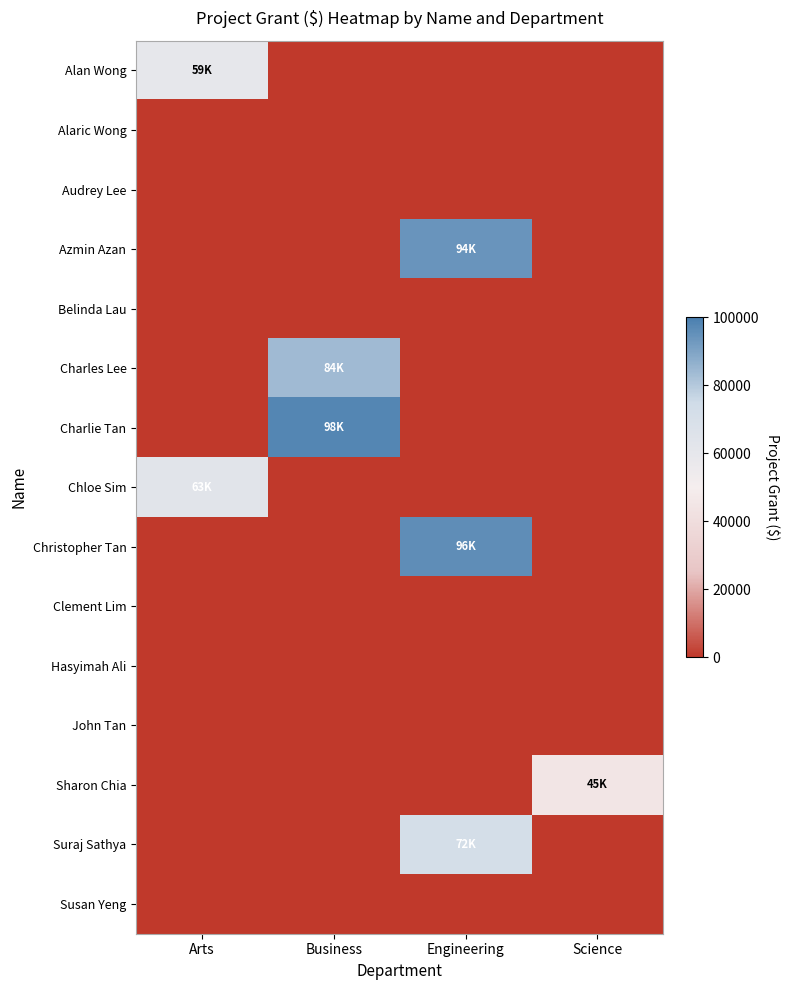

Reading left to right, list all the values displayed in this chart.

Alan Wong: Arts=59400	Business=0	Engineering=0	Science=0
Alaric Wong: Arts=0	Business=0	Engineering=0	Science=0
Audrey Lee: Arts=0	Business=0	Engineering=0	Science=0
Azmin Azan: Arts=0	Business=0	Engineering=94000	Science=0
Belinda Lau: Arts=0	Business=0	Engineering=0	Science=0
Charles Lee: Arts=0	Business=83600	Engineering=0	Science=0
Charlie Tan: Arts=0	Business=97900	Engineering=0	Science=0
Chloe Sim: Arts=63000	Business=0	Engineering=0	Science=0
Christopher Tan: Arts=0	Business=0	Engineering=96000	Science=0
Clement Lim: Arts=0	Business=0	Engineering=0	Science=0
Hasyimah Ali: Arts=0	Business=0	Engineering=0	Science=0
John Tan: Arts=0	Business=0	Engineering=0	Science=0
Sharon Chia: Arts=0	Business=0	Engineering=0	Science=44800
Suraj Sathya: Arts=0	Business=0	Engineering=72000	Science=0
Susan Yeng: Arts=0	Business=0	Engineering=0	Science=0